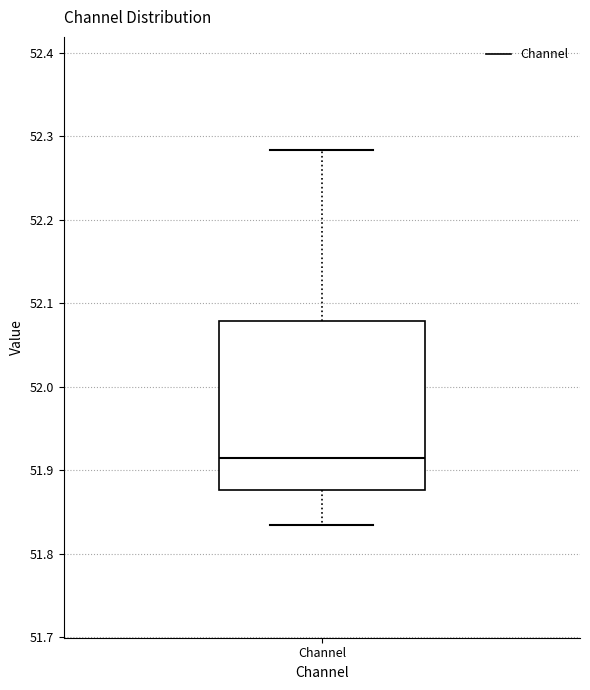

Read this box plot against the y-axis: the position of the median line, the range covered by the box, and the ends of both whiskers. The values are not printed on the chart, so give them approximately, as read against the axis.

median 51.91, box 51.88 to 52.08, whiskers 51.83 to 52.28